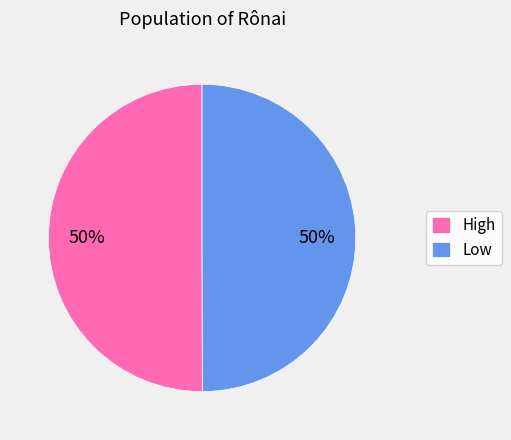

To the nearest percent, what percentage of the pie is Low?

50%